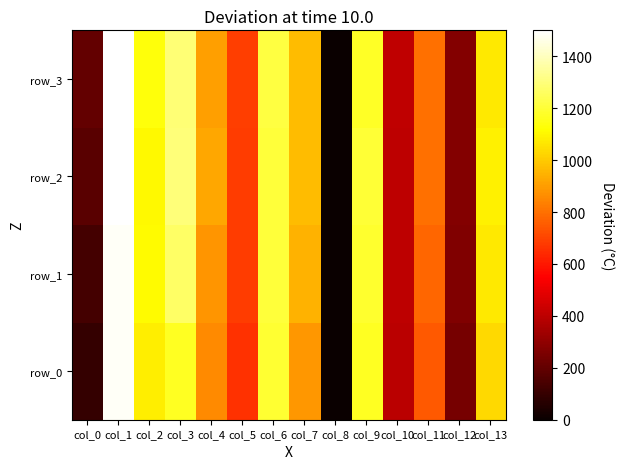

What is the difference between the highest and lowest values at col_7?

80.2